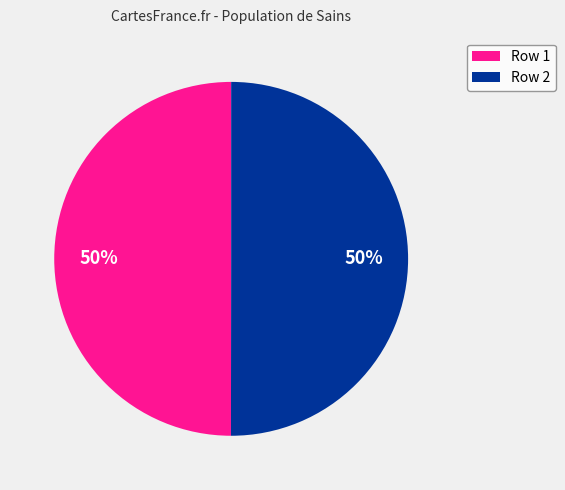

How many slices are in this pie chart?

2